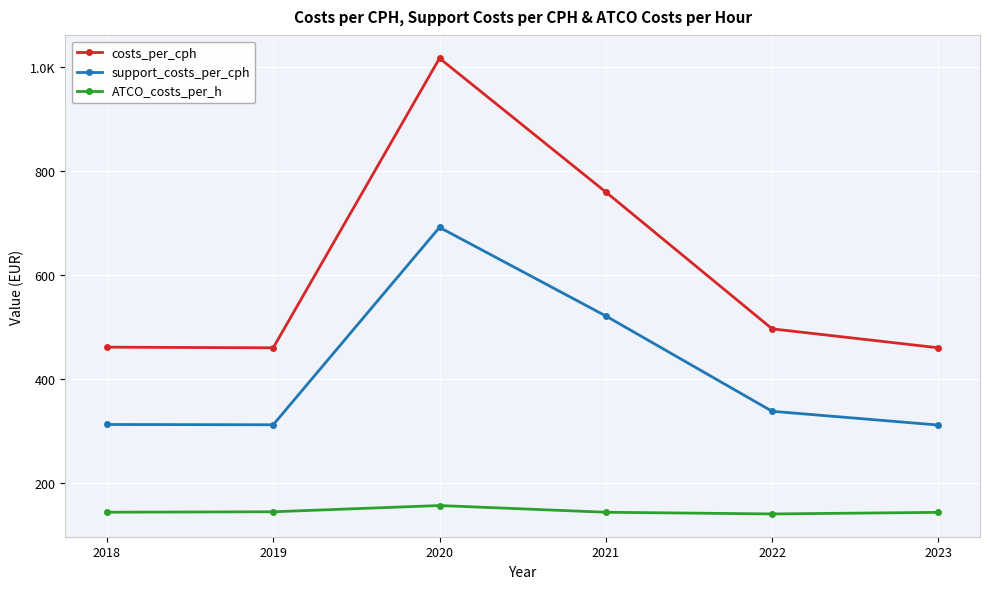

What are all the series names shown in the legend?

costs_per_cph, support_costs_per_cph, ATCO_costs_per_h